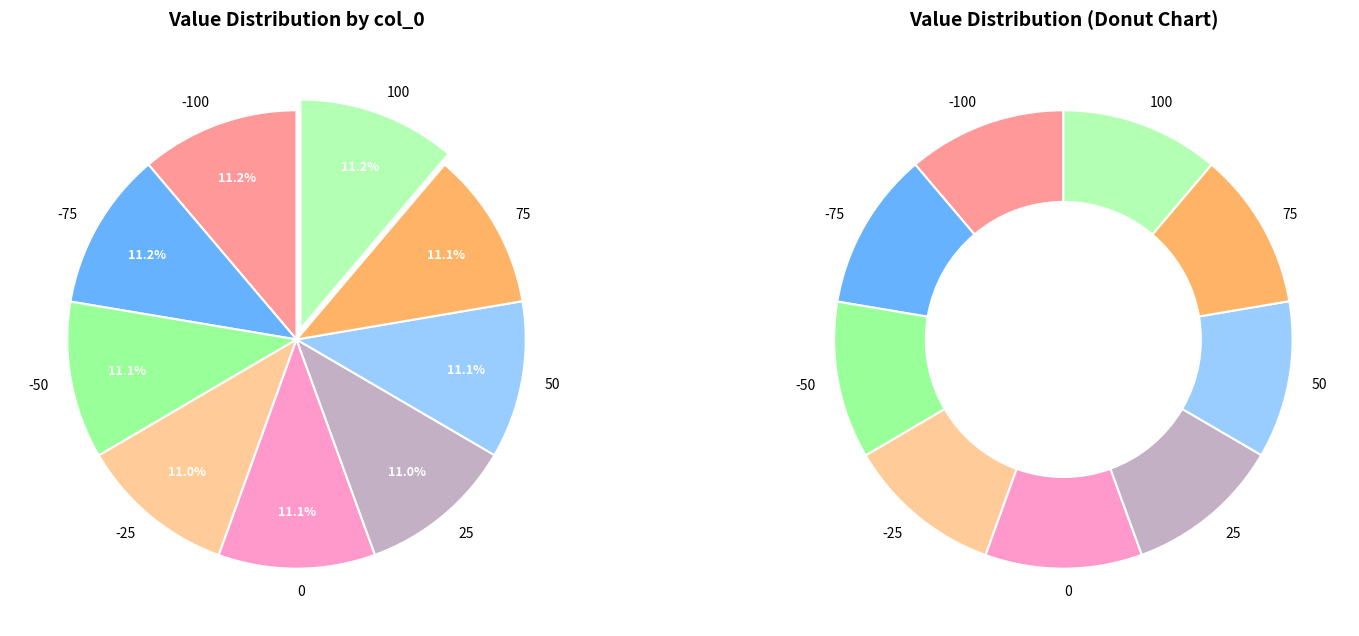

What portion of the pie excludes 0?

88.9%